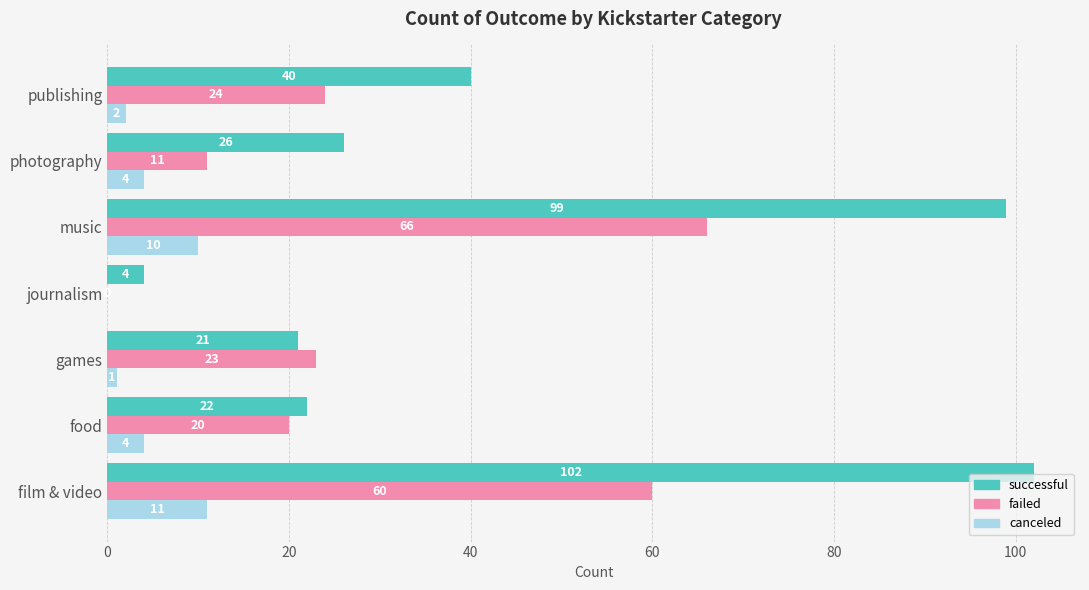

Is it true that failed equals 11 at photography?

True